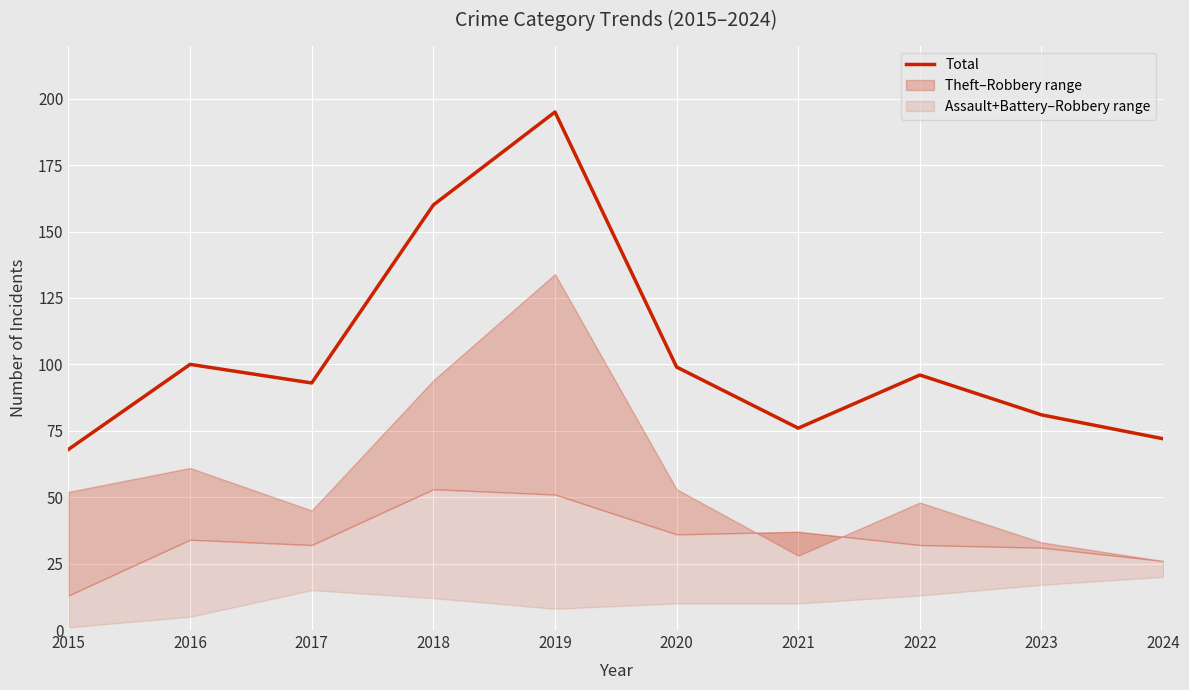

At which category does the data reach its first local valley?

2017